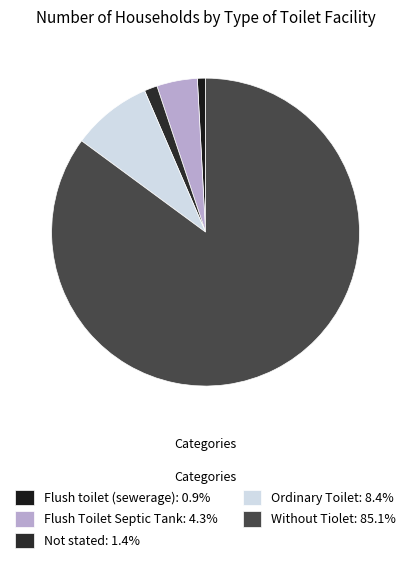

How many segments does this pie chart have?

5